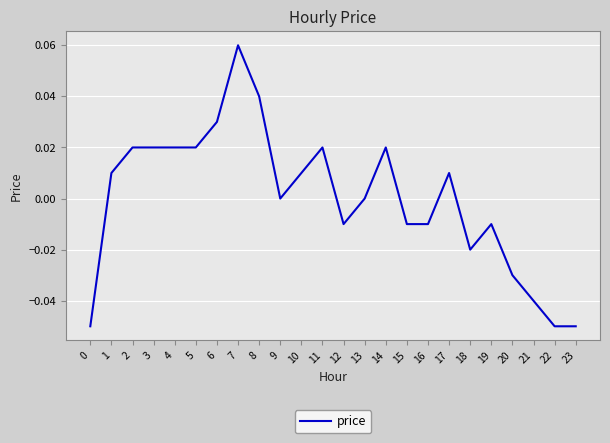

Between 22 and 12, which is larger?

12